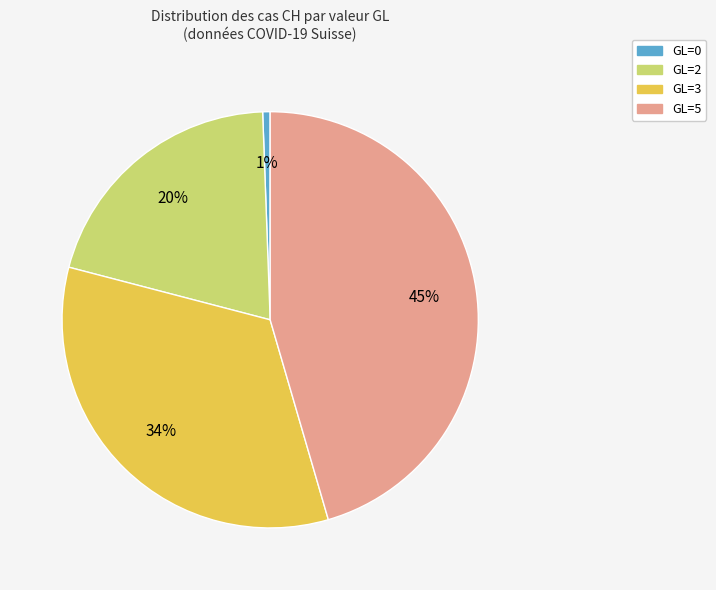

To the nearest percent, what is the combined percentage of GL=0 and GL=2?

21%